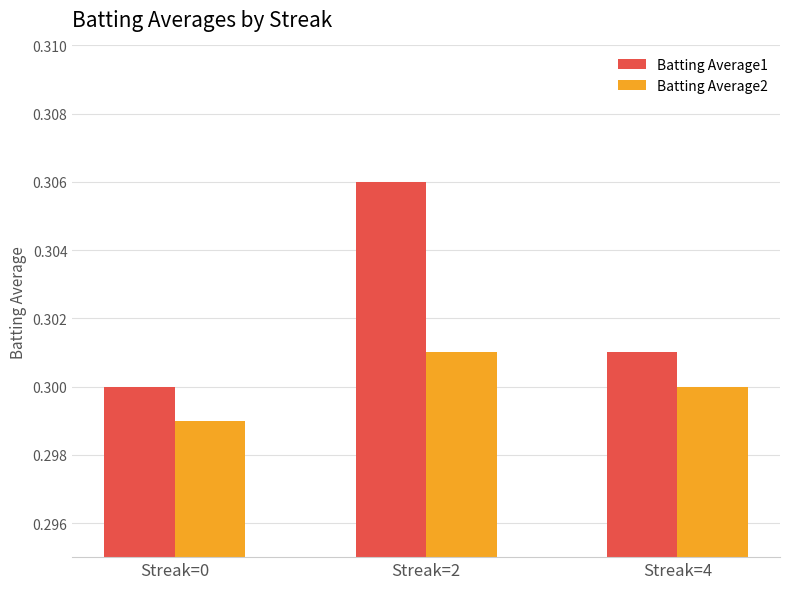

What is the total value across all series at Streak=2?

0.6